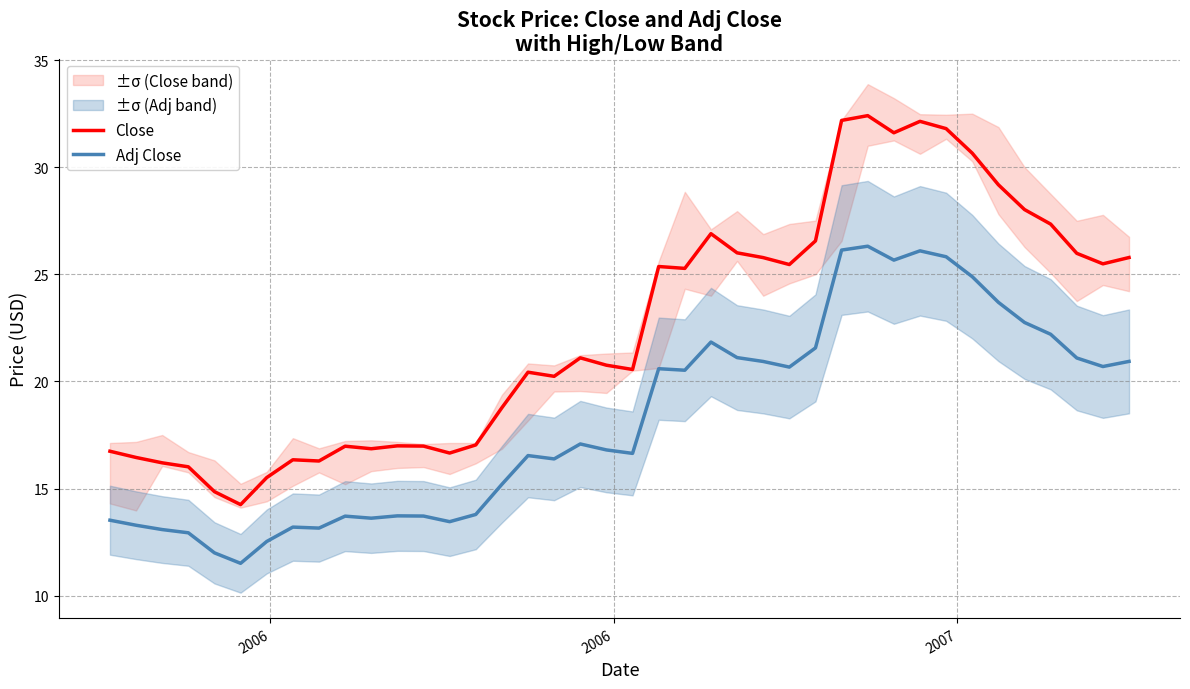

How many values in the Close series exceed 21?

20